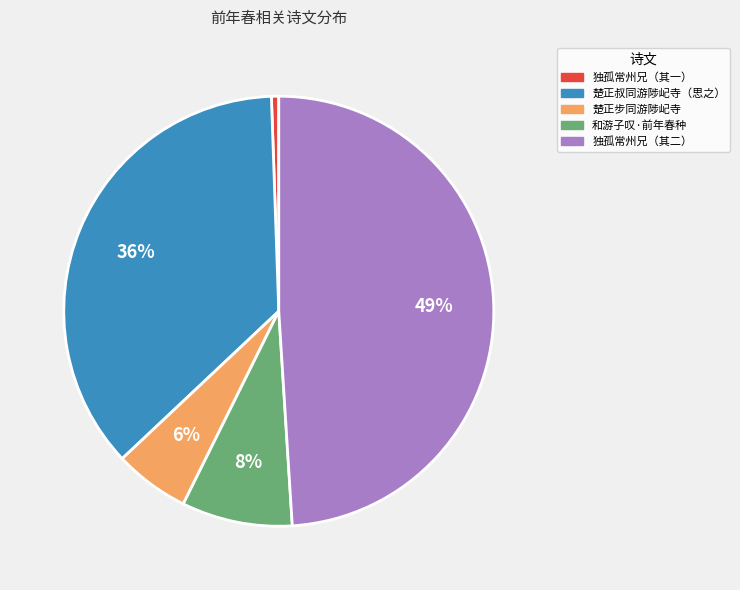

To the nearest percent, what is the average slice percentage?

20%